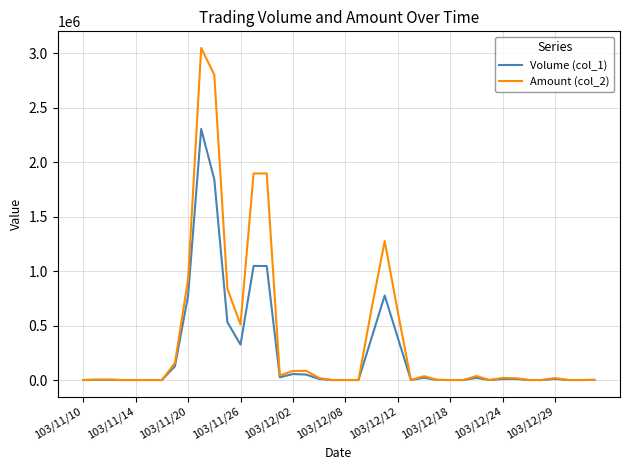

List the series in order of their peak value, highest first.

Amount (col_2), Volume (col_1)